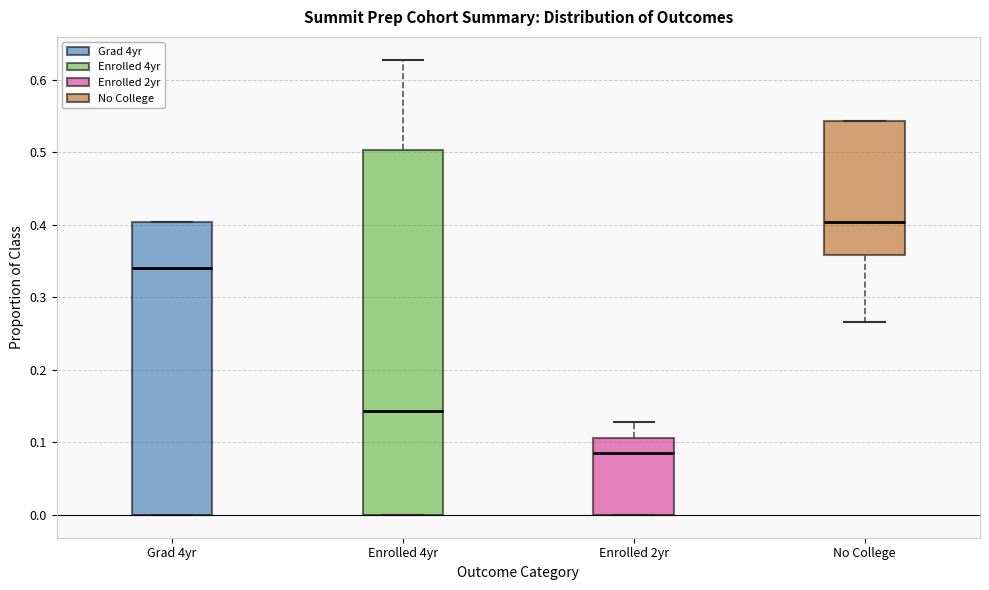

Reading left to right, transcribe this box plot: for each box, give where its median line is, the range the box spans, and where its two whiskers end, as read against the y-axis. The values are not printed on the chart, so give them approximately, as read against the axis.

Grad 4yr: median 0.34, box 0.00 to 0.40, whiskers 0.00 to 0.40
Enrolled 4yr: median 0.14, box 0.00 to 0.50, whiskers 0.00 to 0.63
Enrolled 2yr: median 0.09, box 0.00 to 0.11, whiskers 0.00 to 0.13
No College: median 0.40, box 0.36 to 0.54, whiskers 0.27 to 0.54